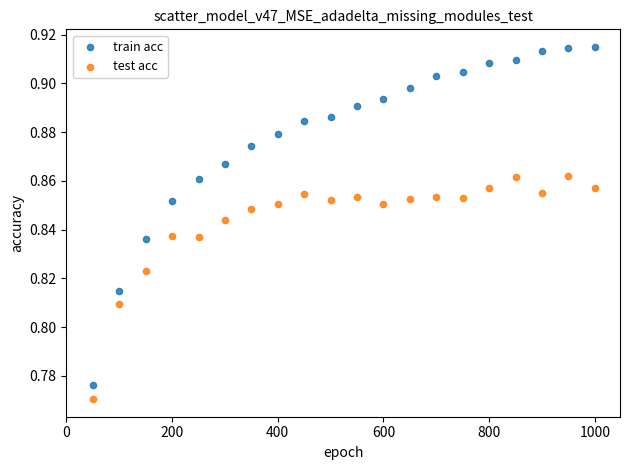

Across all data points, what is the range of X values (max minus min)?

950.0